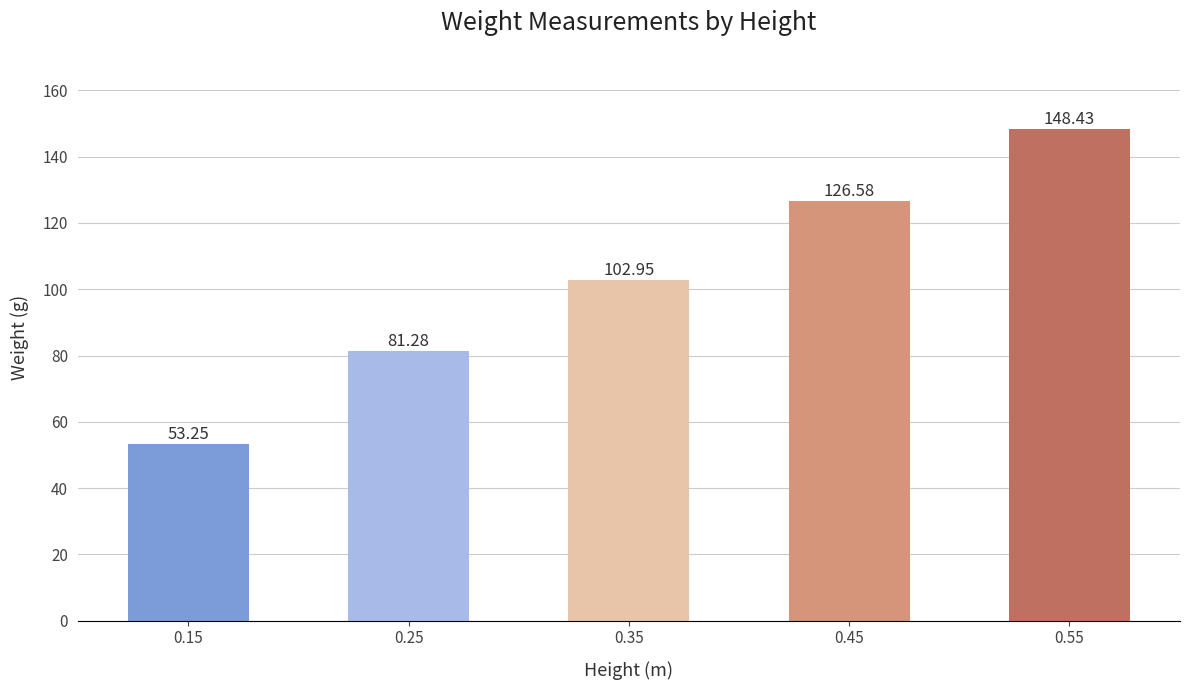

What is the difference between the values at 0.15 and 0.25?

28.0